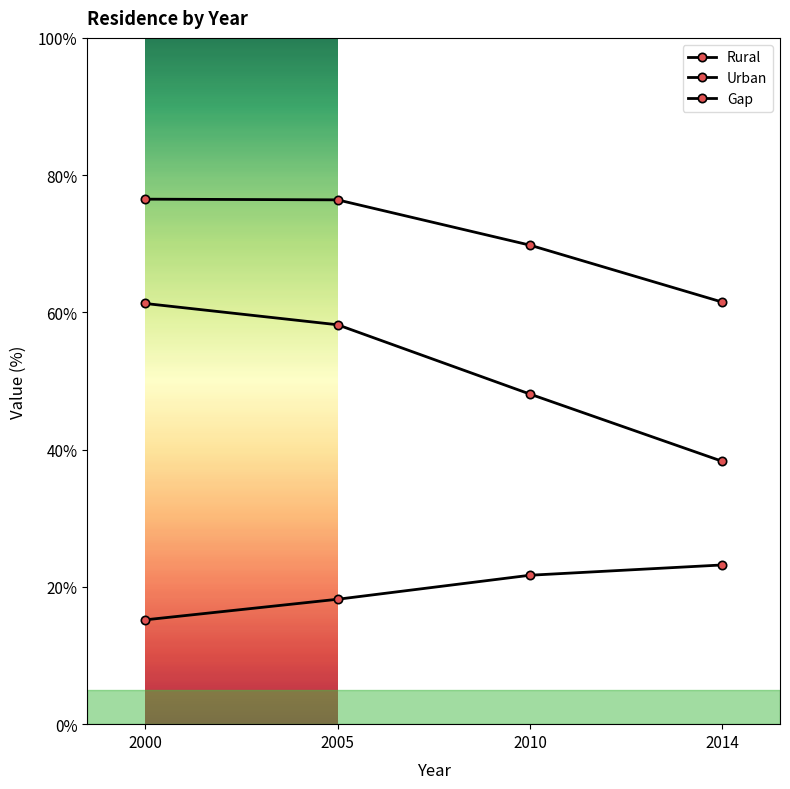

Reading left to right, transcribe all the data shown in this chart.

Rural: 76.5	76.4	69.8	61.5
Urban: 61.3	58.2	48.1	38.3
Gap: 15.2	18.2	21.7	23.2